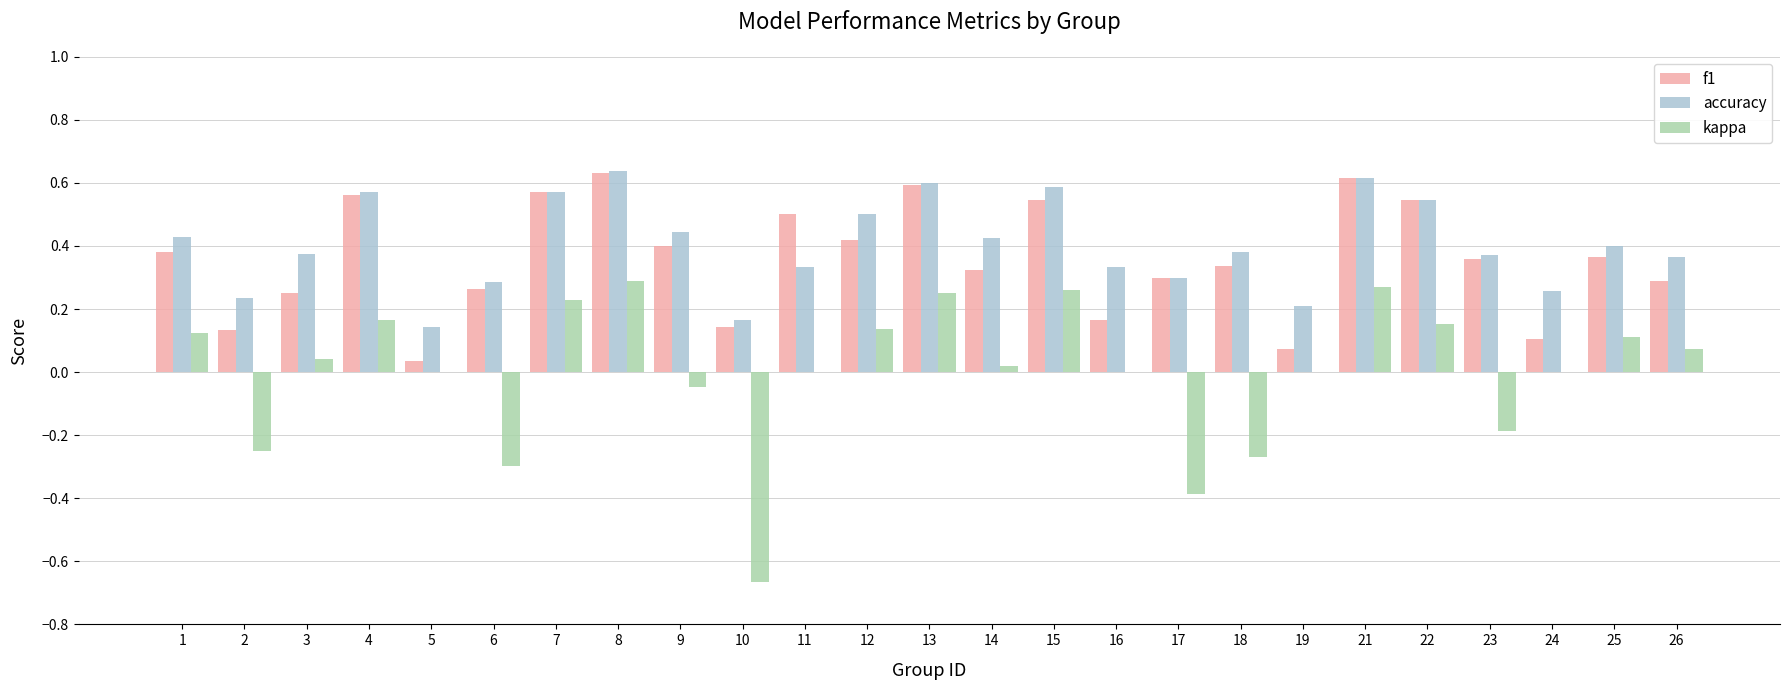

Where is f1 nearest to the value 0?

5